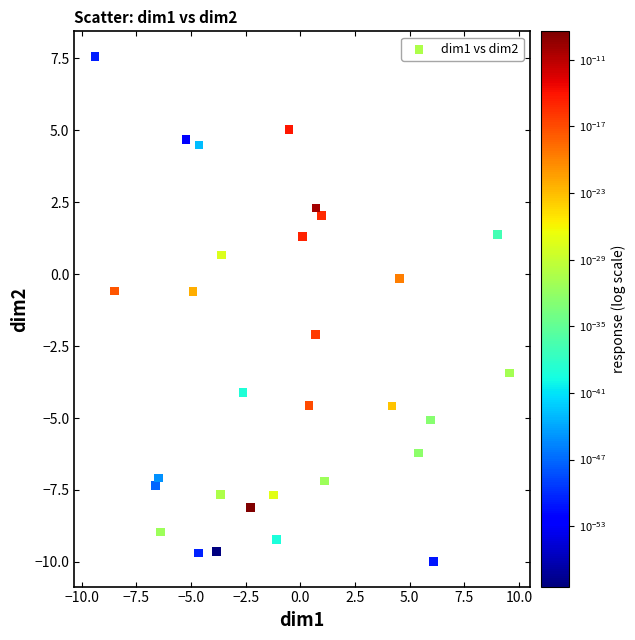

What is the range of Y values (max minus min)?

17.6